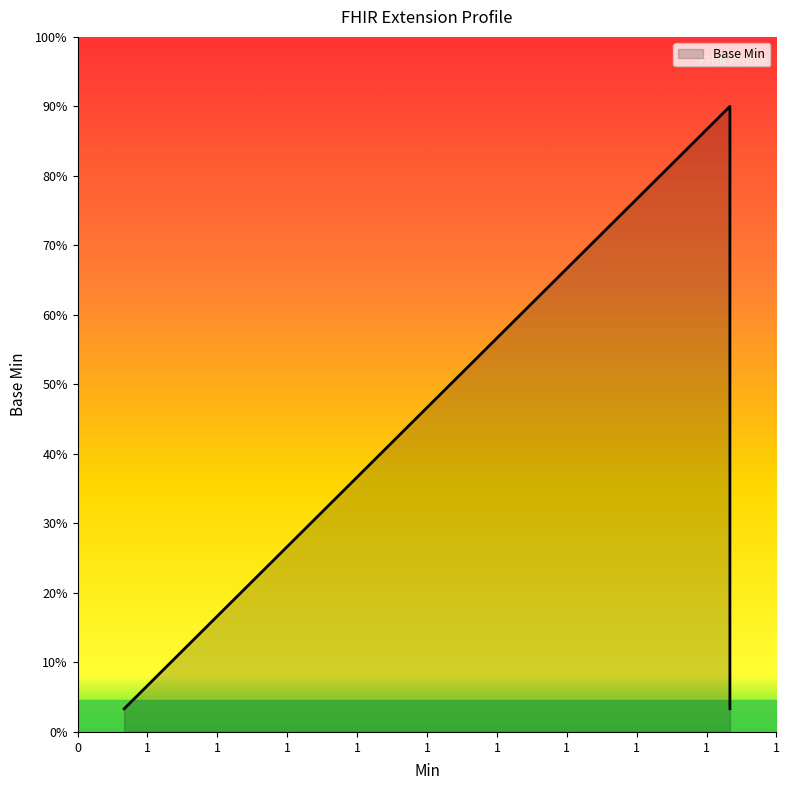

What is the minimum value shown in the chart?

0.1